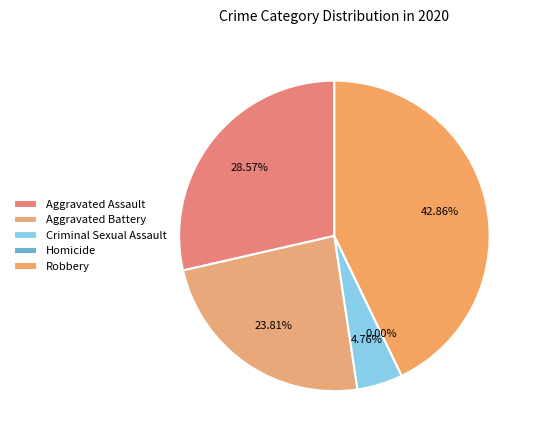

What is the change in value from Aggravated Assault to Criminal Sexual Assault?

-5